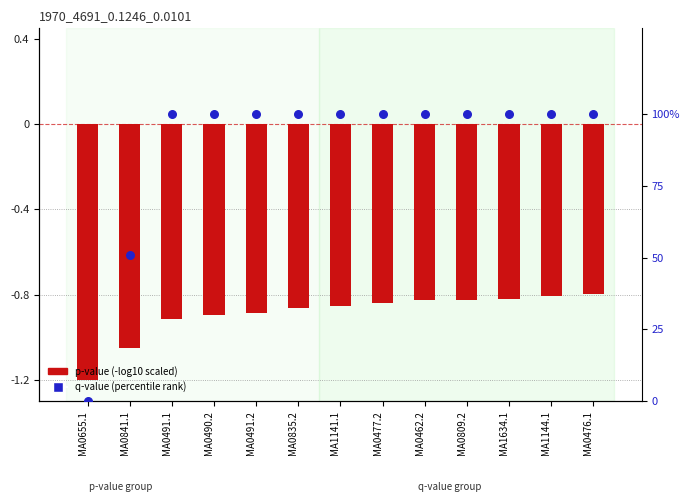

Which series contains the highest Y value?

q-value (percentile rank)